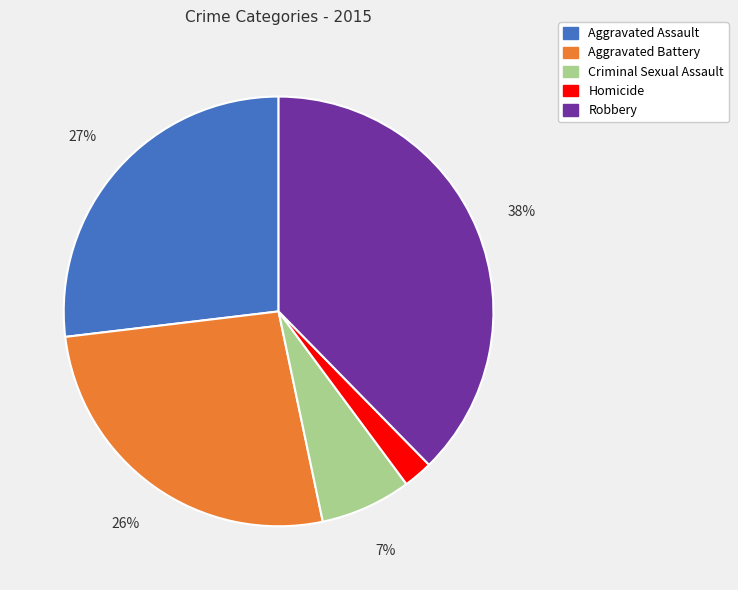

To the nearest percent, what is the combined percentage of Aggravated Assault and Criminal Sexual Assault?

34%